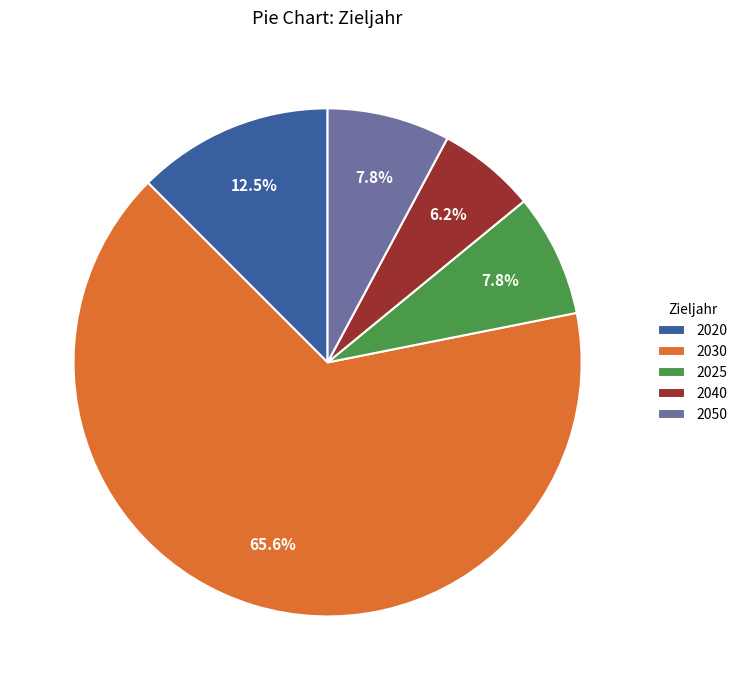

How many segments does this pie chart have?

5